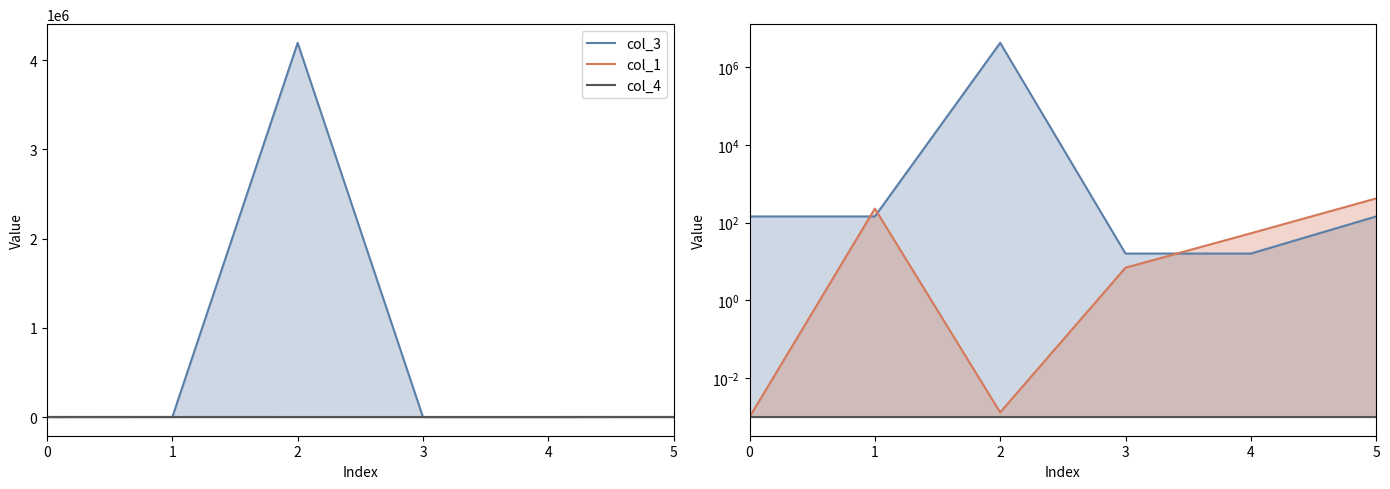

Between which two adjacent categories do col_3 and col_1 first intersect?

0 and 1